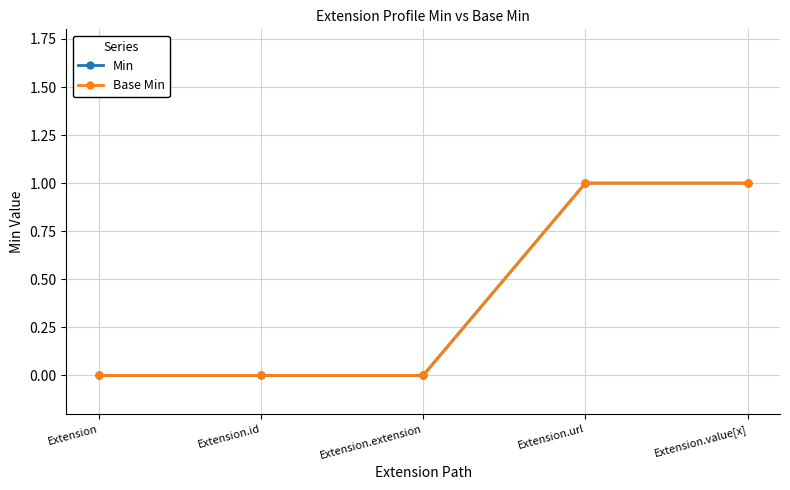

What is the difference between the maximum and minimum values in the Base Min series?

1